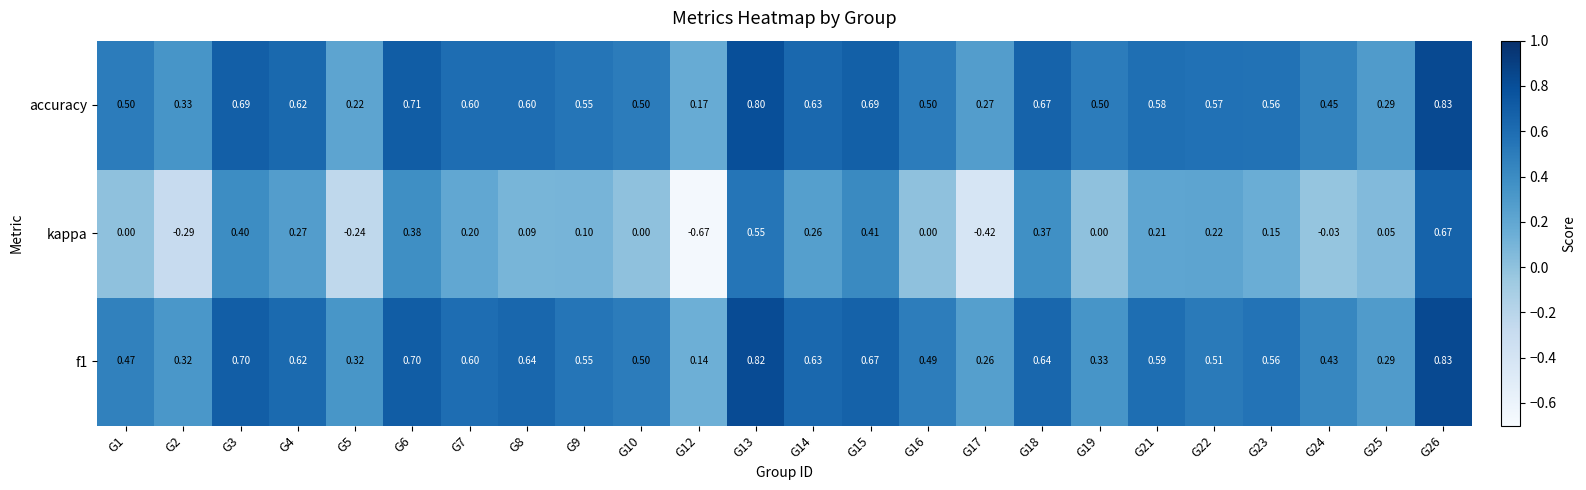

Which series changed the most between G18 and G24?

kappa